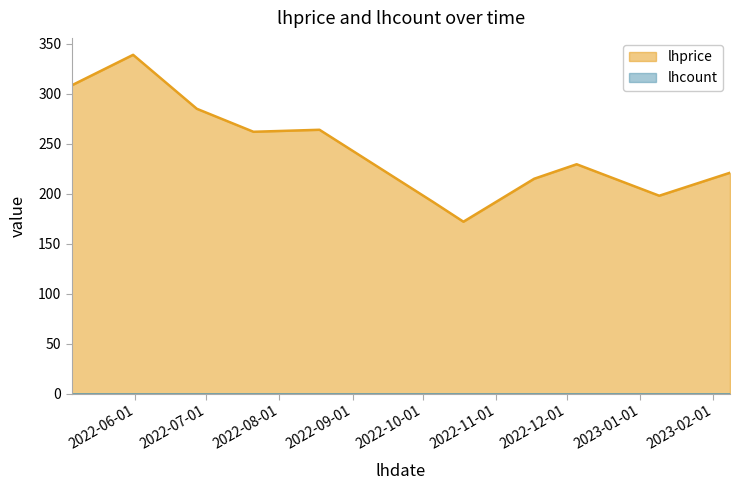

Reading left to right, what are all the values shown in this chart?

308.5	339.0	285.0	262.0	264.0	192.0	172.0	215.0	229.5	198.0	221.0